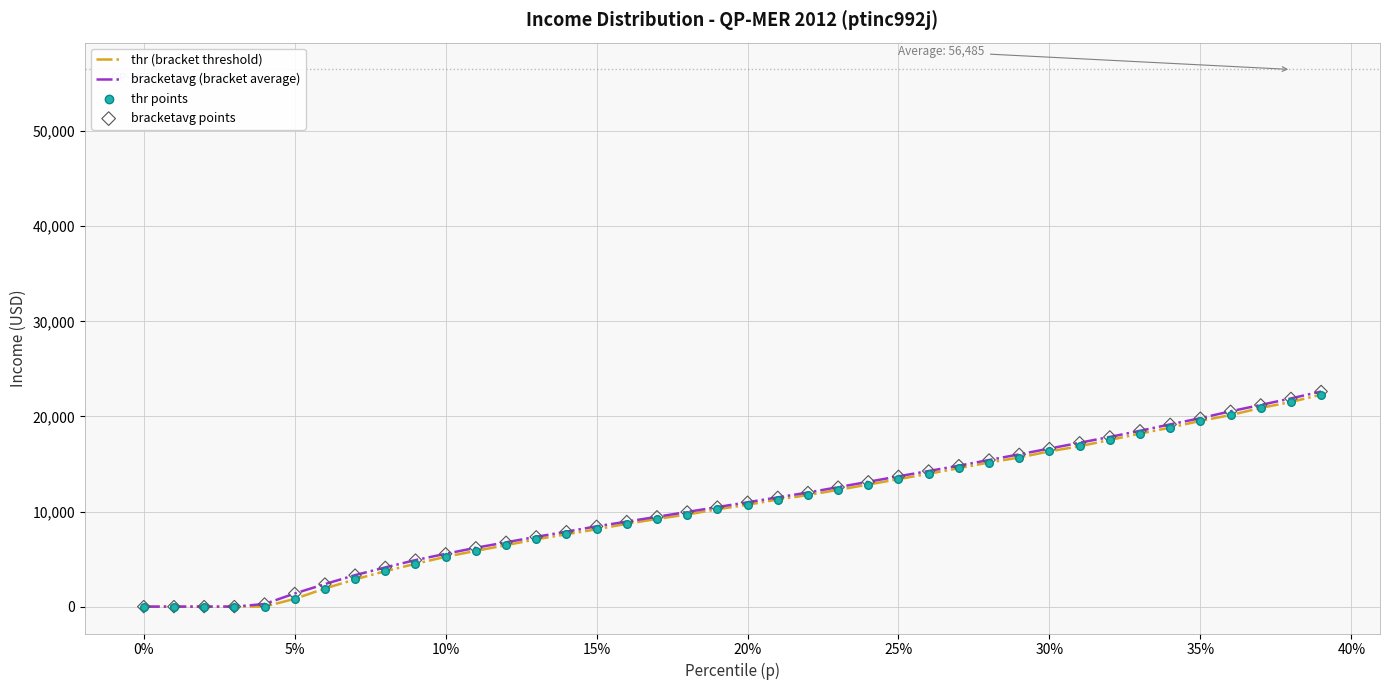

Which series has the largest range (max minus min)?

bracketavg (bracket average)